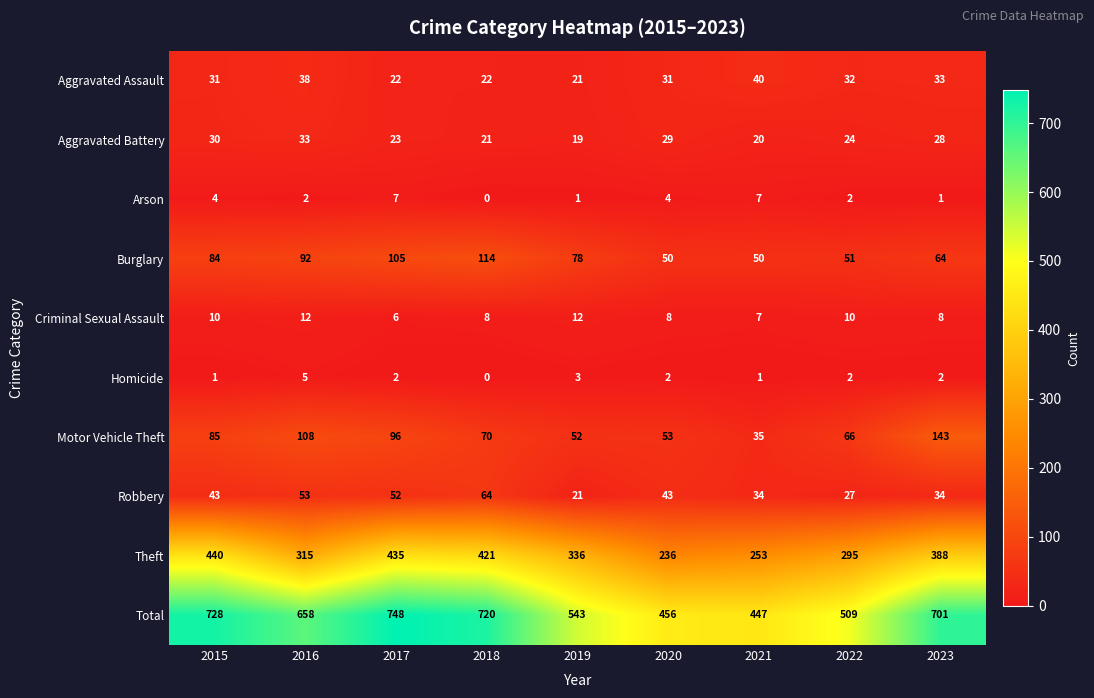

How many Arson values are between 1 and 4?

6